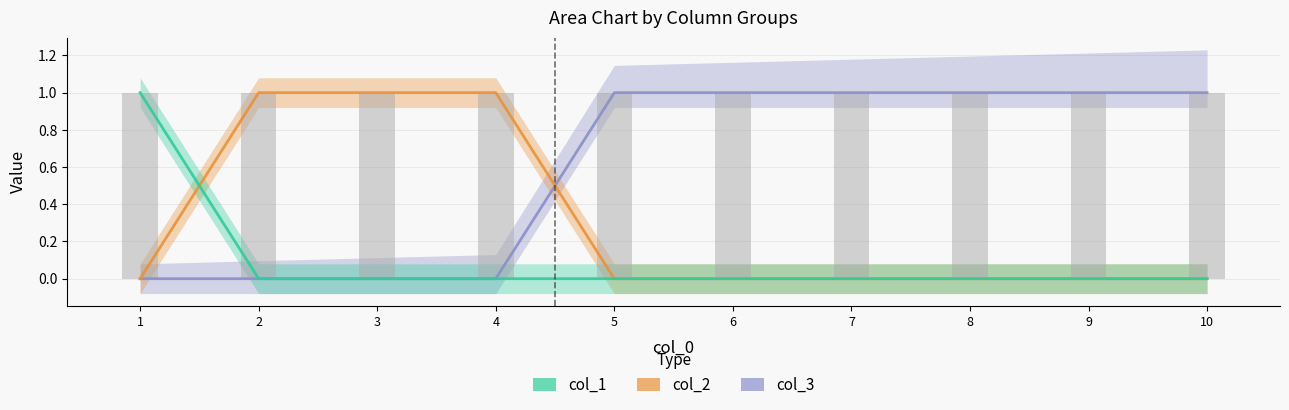

List the series in order of their peak value, lowest first.

col_3, col_2, col_1